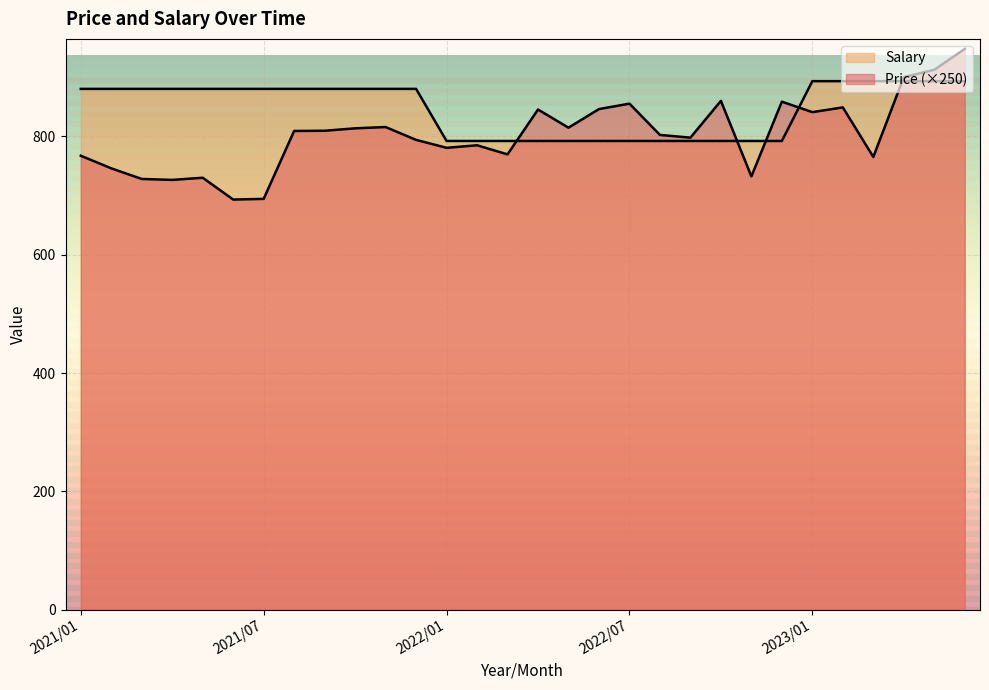

Where does the Salary series first go above 880?

2021/01